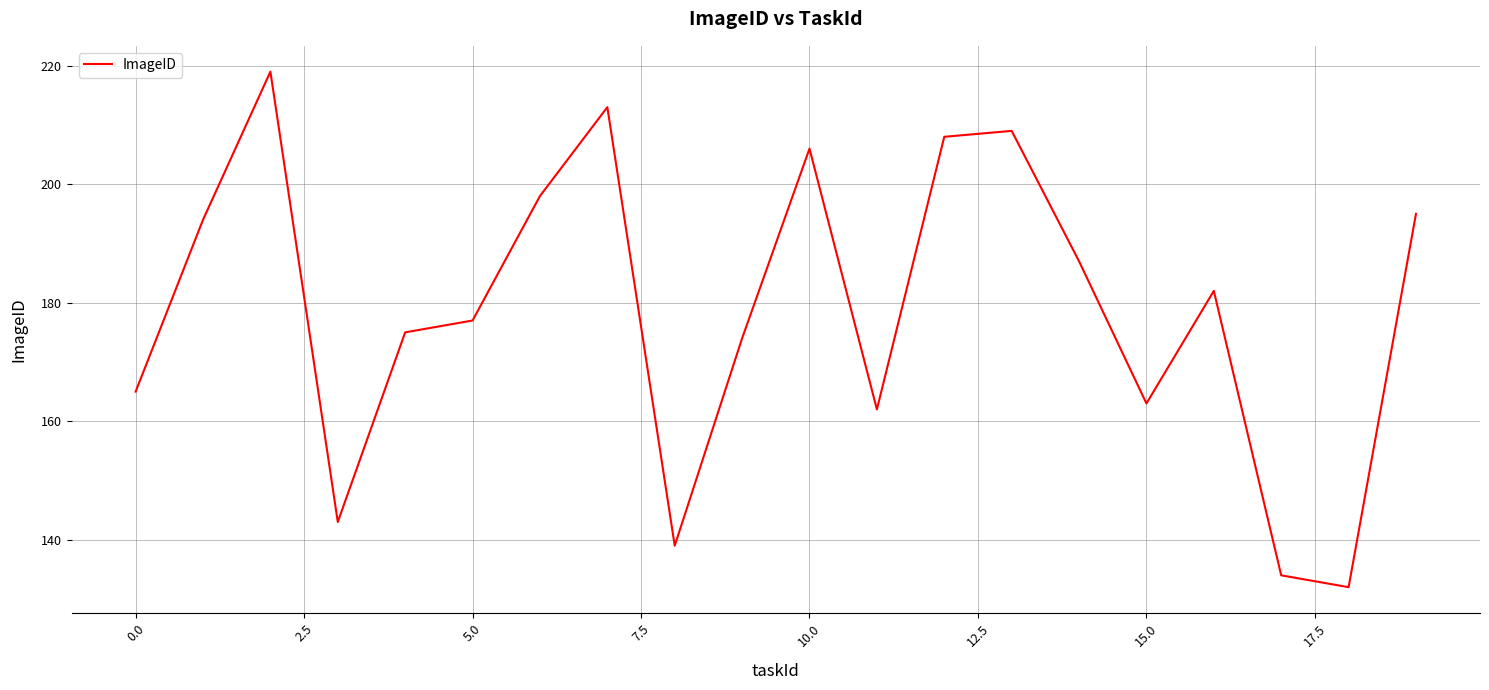

Reading right to left, what are all the values shown in this chart?

195	132	134	182	163	187	209	208	162	206	174	139	213	198	177	175	143	219	194	165